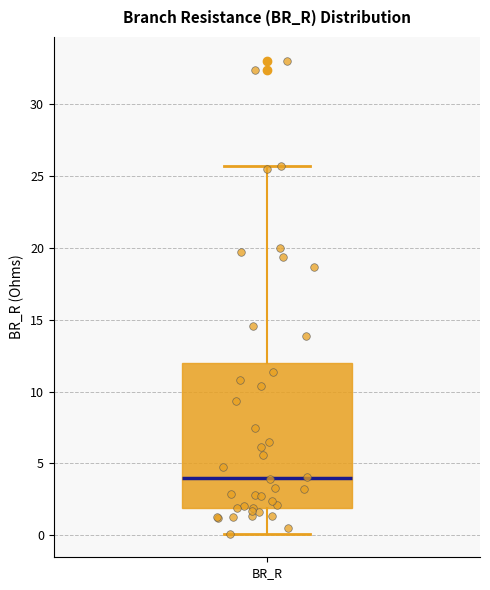

Transcribe this box plot: give where the median line is, the range the box spans, and where the two whiskers end, as read against the y-axis. The values are not printed on the chart, so give them approximately, as read against the axis.

median 4.0, box 2.0 to 12.0, whiskers 0.0 to 25.5